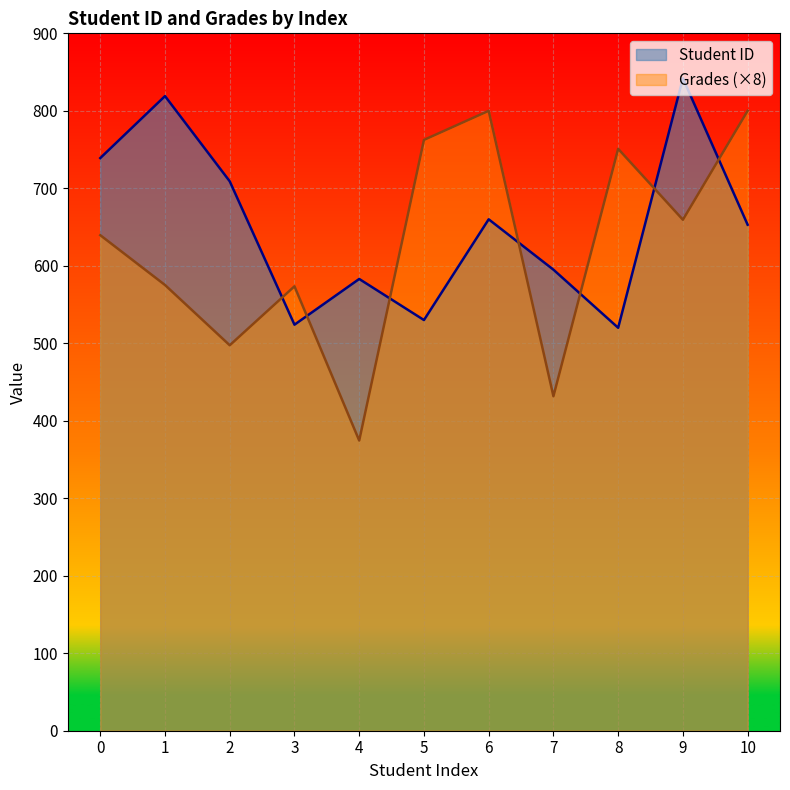

What value does the Student ID series have at 7?

595.0